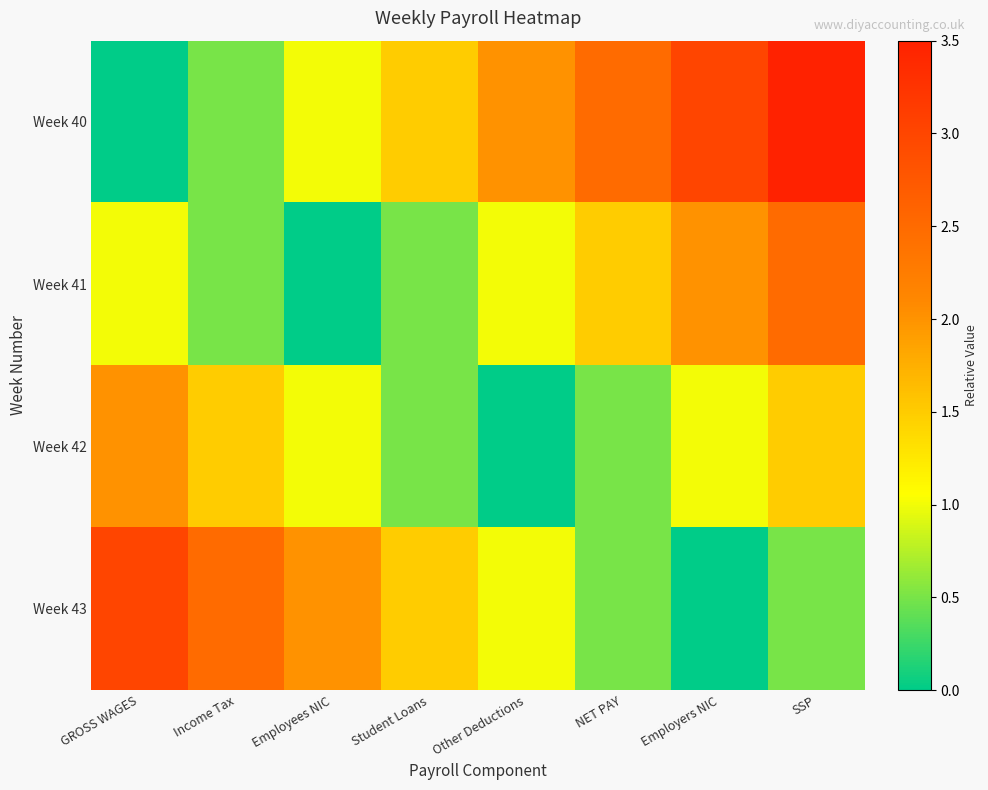

Which has a higher value, GROSS WAGES or Employers NIC?

Employers NIC